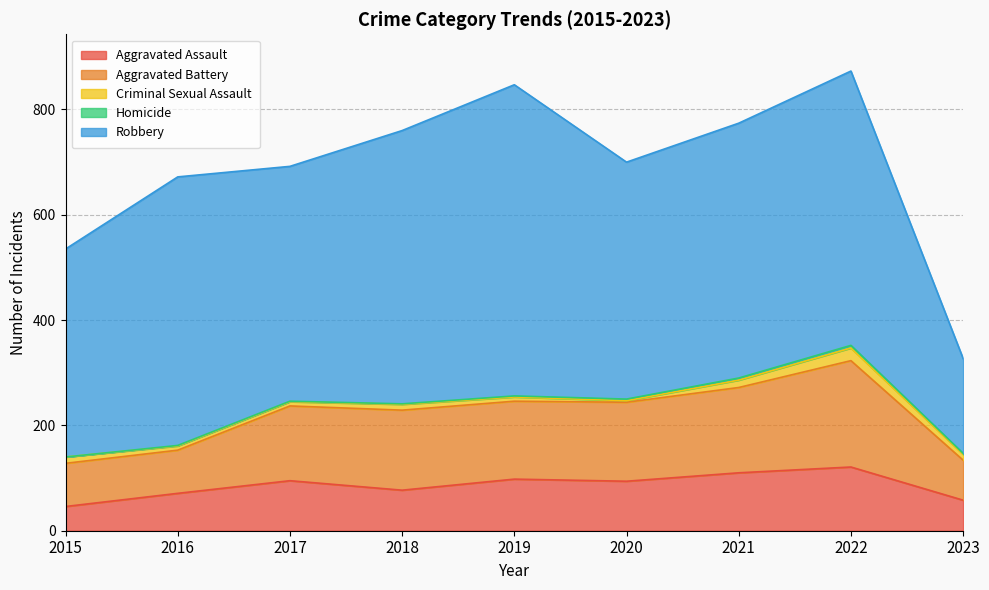

What is the sum of the Aggravated Assault values at 2015 and 2019?

144